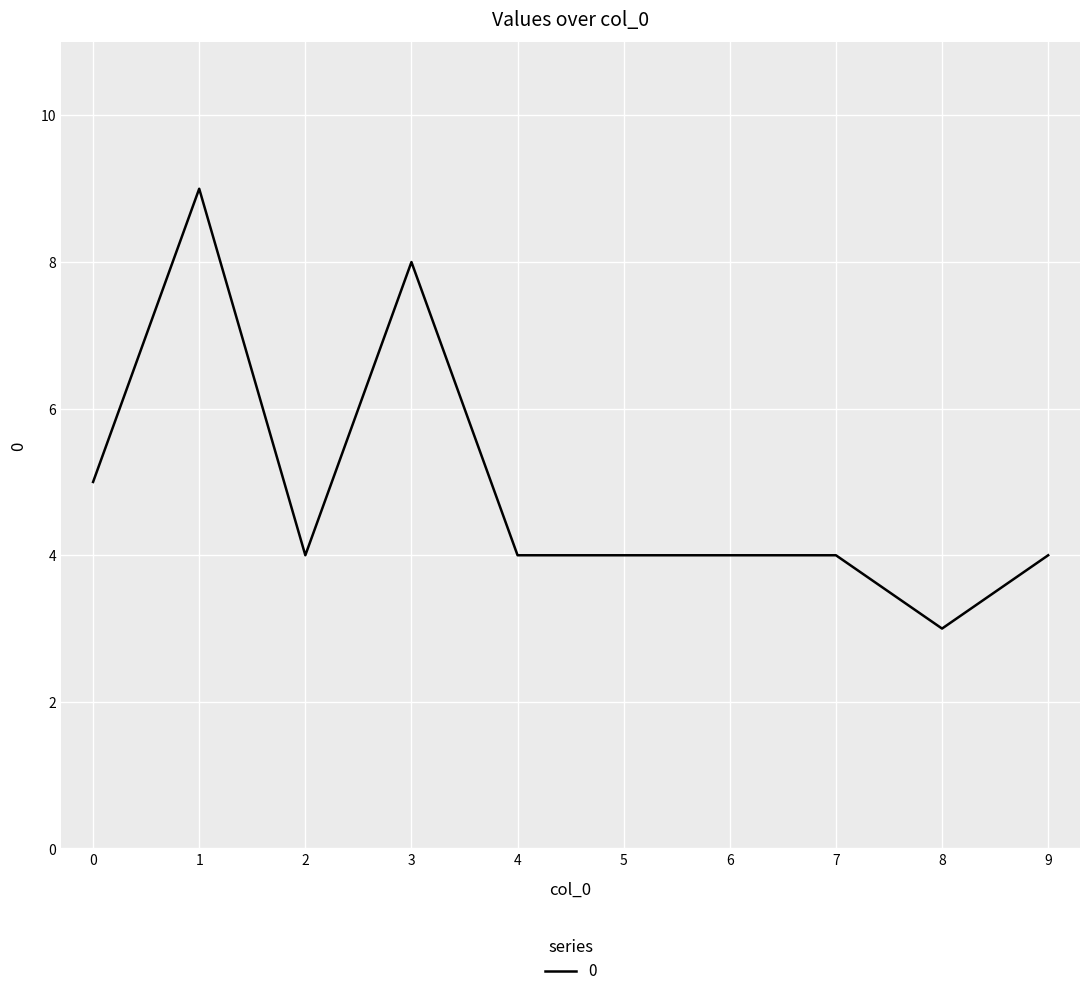

Reading right to left, extract all data points from this chart.

9=4	8=3	7=4	6=4	5=4	4=4	3=8	2=4	1=9	0=5